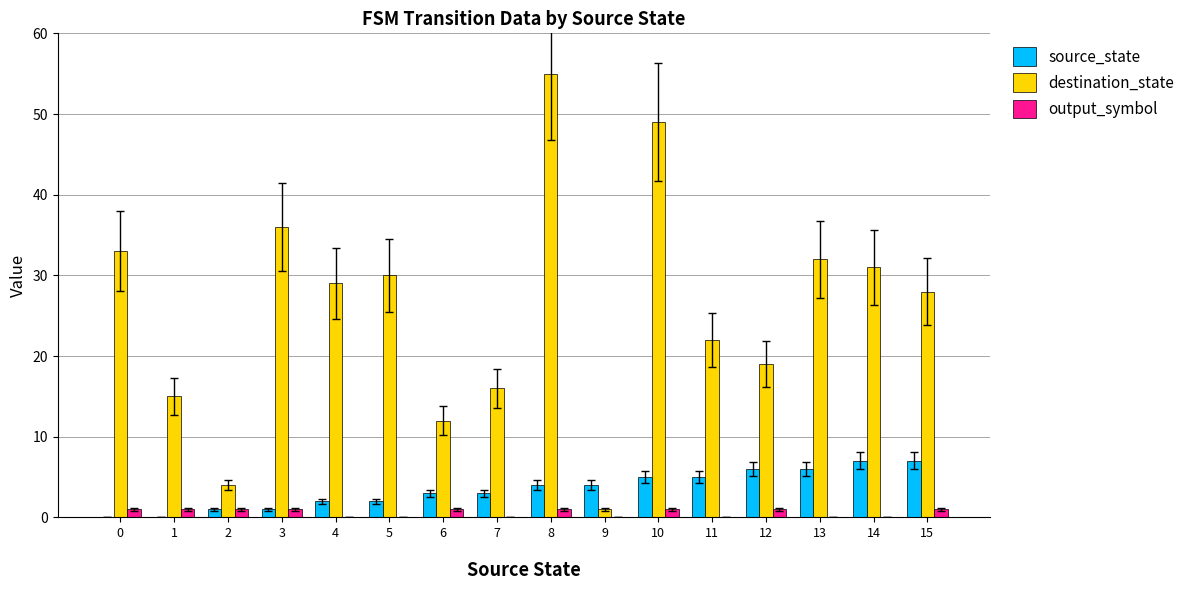

Reading left to right, transcribe all the data shown in this chart.

source_state: 0=0	1=0	2=1	3=1	4=2	5=2	6=3	7=3	8=4	9=4	10=5	11=5	12=6	13=6	14=7	15=7
destination_state: 0=33	1=15	2=4	3=36	4=29	5=30	6=12	7=16	8=55	9=1	10=49	11=22	12=19	13=32	14=31	15=28
output_symbol: 0=1	1=1	2=1	3=1	4=0	5=0	6=1	7=0	8=1	9=0	10=1	11=0	12=1	13=0	14=0	15=1